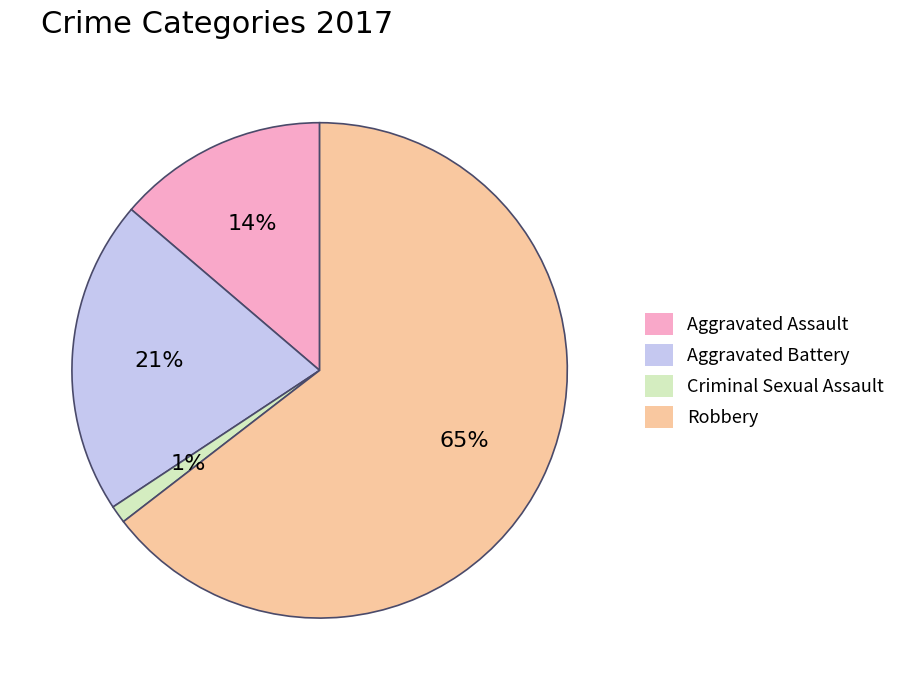

True or false: Robbery accounts for 65% of the total.

True